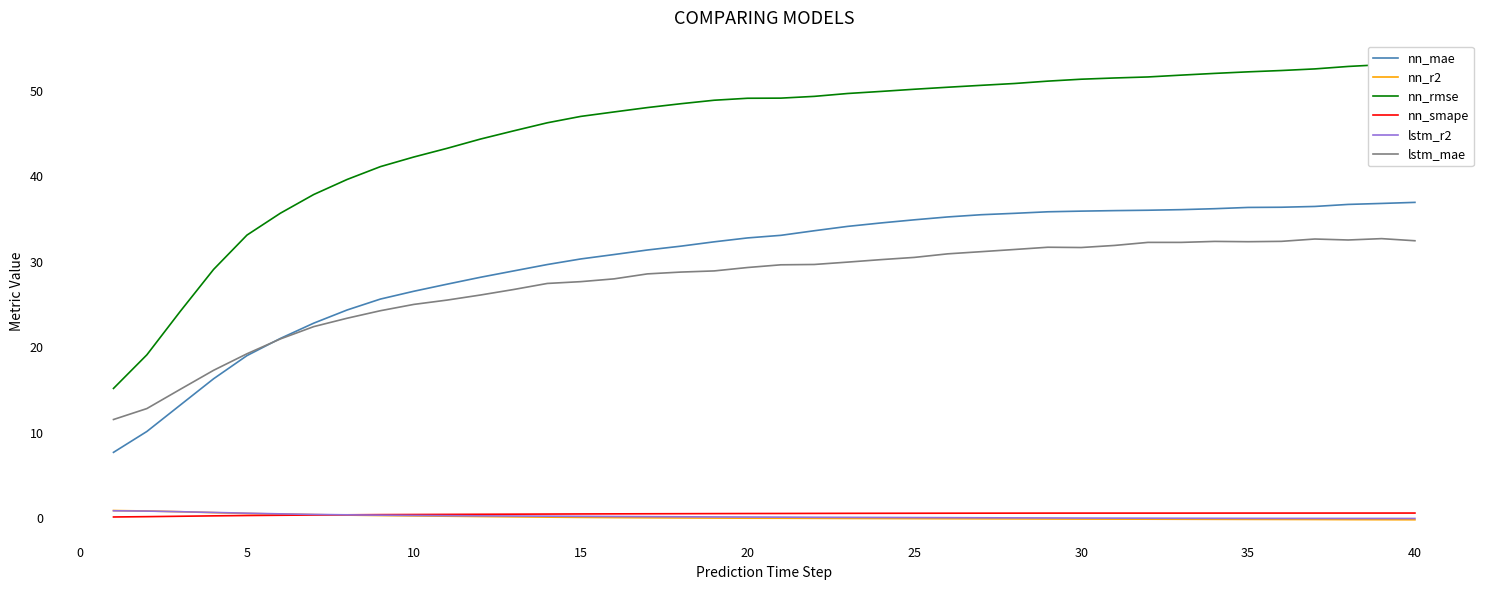

At how many categories does at least one series exceed 20?

38